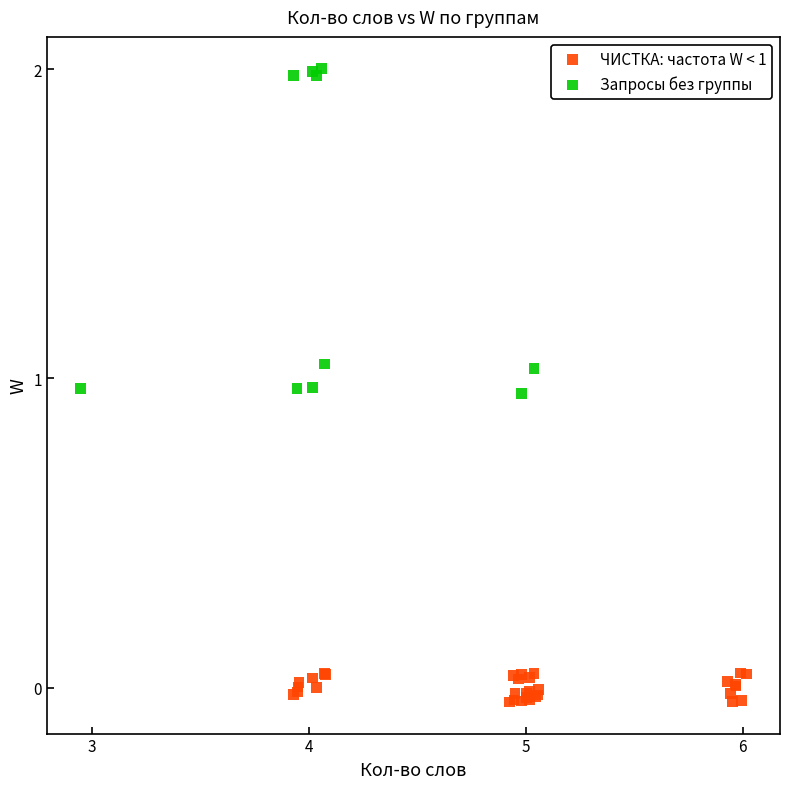

Which series contains the lowest Y value?

ЧИСТКА: частота W < 1